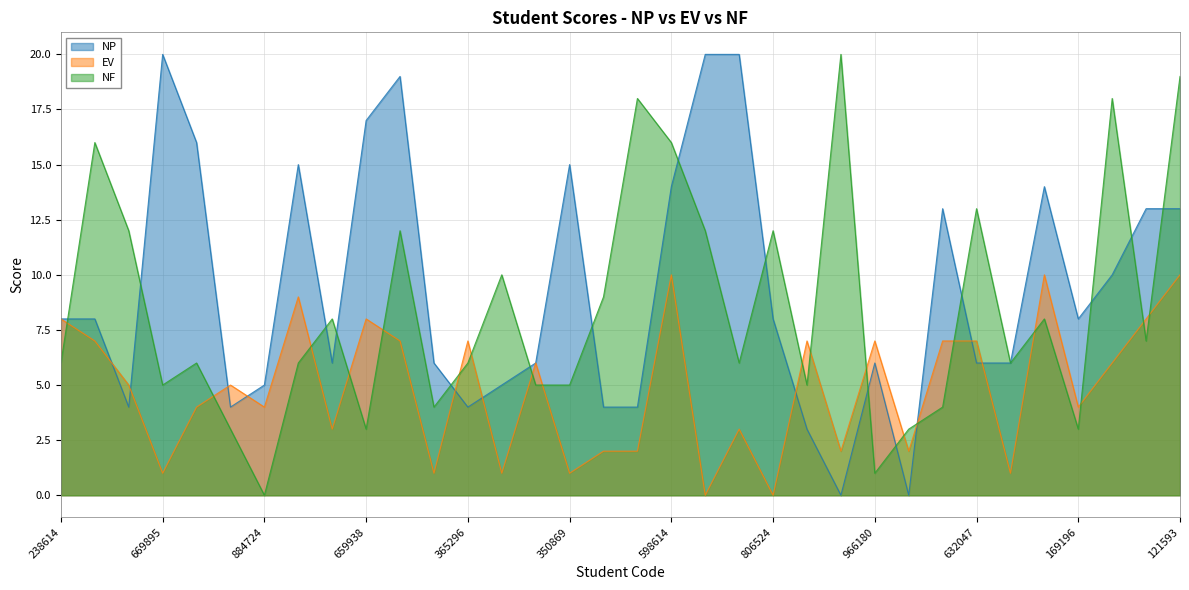

At which category does the chart reach its peak across all series?

669895